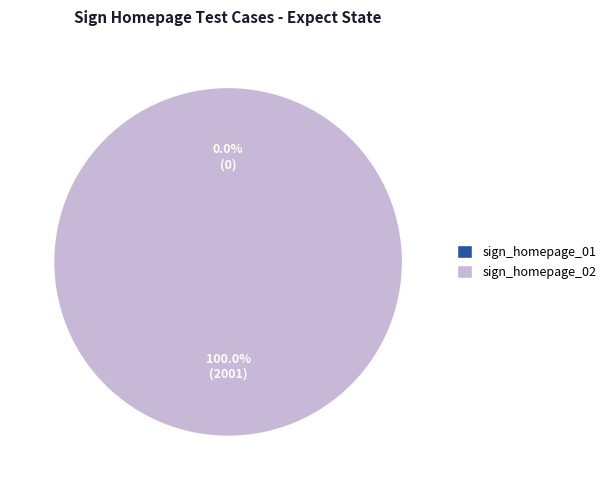

To the nearest percent, what percentage of the pie is sign_homepage_02?

100%